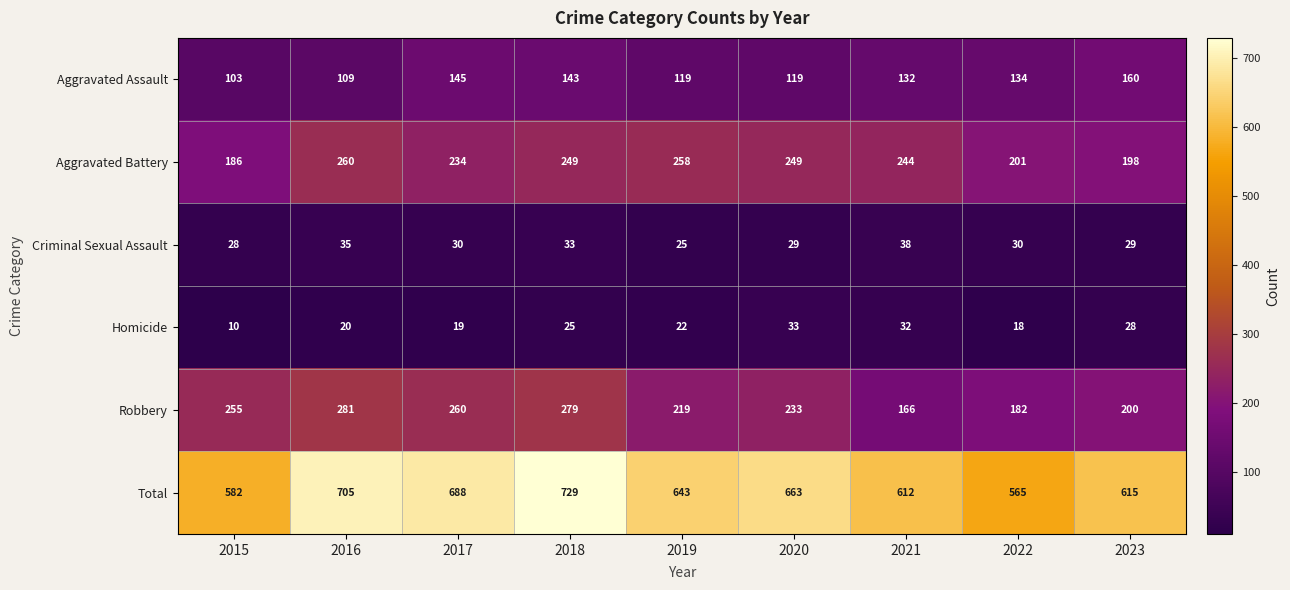

What is the difference between the highest and lowest values at 2021?

580